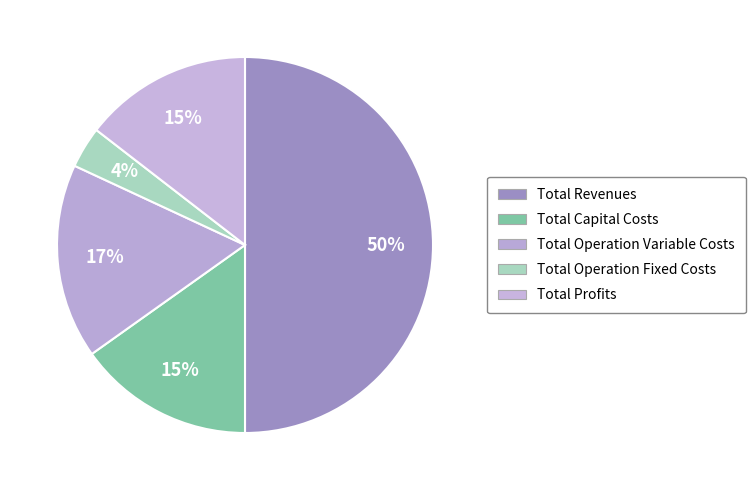

The Total Profits slice represents 20% of the pie. True or false?

False